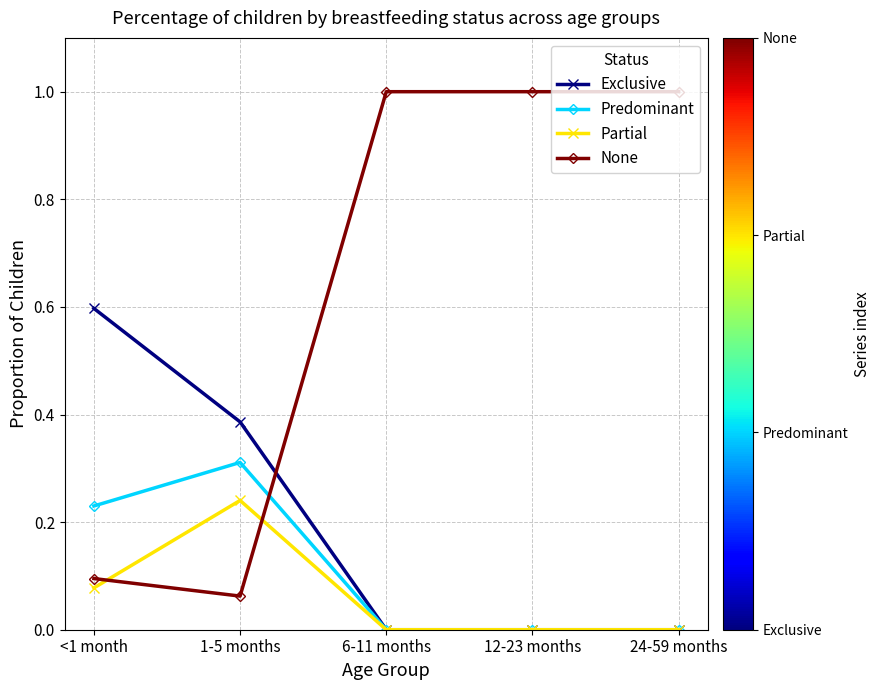

How many Predominant values are between 0 and 1?

5